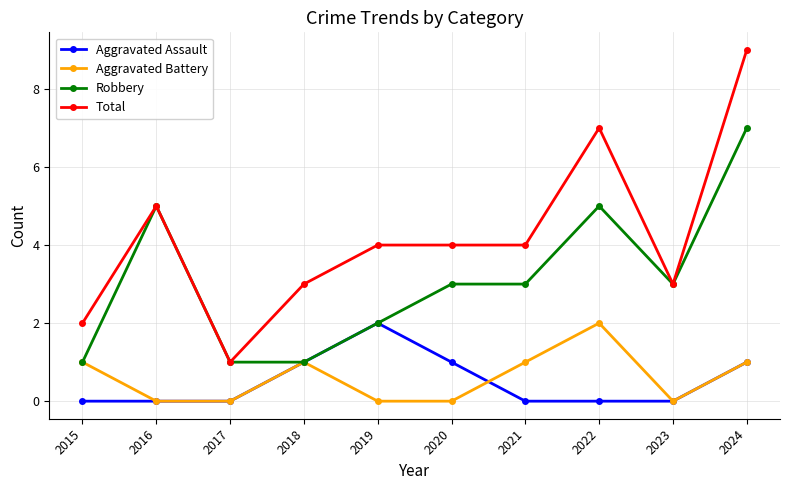

Reading left to right, what are all the values shown in this chart?

Aggravated Assault: 2015=0	2016=0	2017=0	2018=1	2019=2	2020=1	2021=0	2022=0	2023=0	2024=1
Aggravated Battery: 2015=1	2016=0	2017=0	2018=1	2019=0	2020=0	2021=1	2022=2	2023=0	2024=1
Robbery: 2015=1	2016=5	2017=1	2018=1	2019=2	2020=3	2021=3	2022=5	2023=3	2024=7
Total: 2015=2	2016=5	2017=1	2018=3	2019=4	2020=4	2021=4	2022=7	2023=3	2024=9